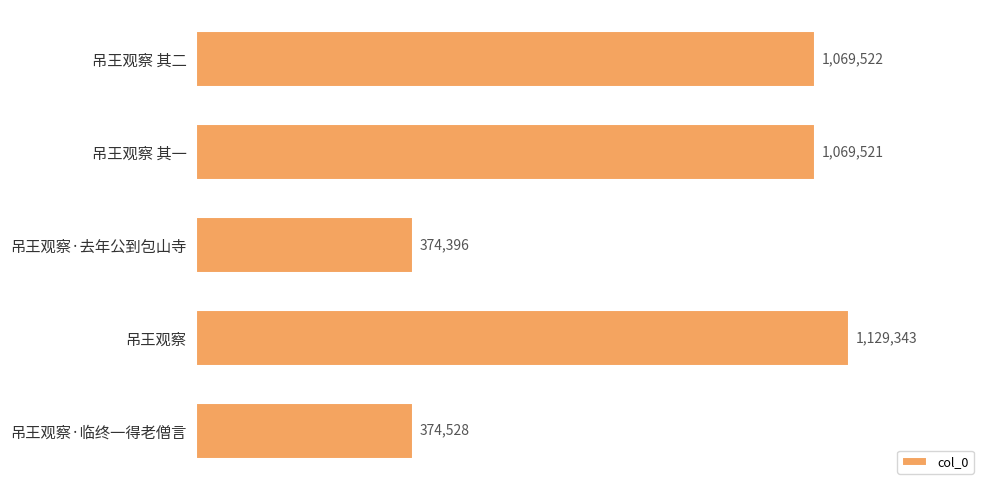

What is the greatest value displayed?

1129343